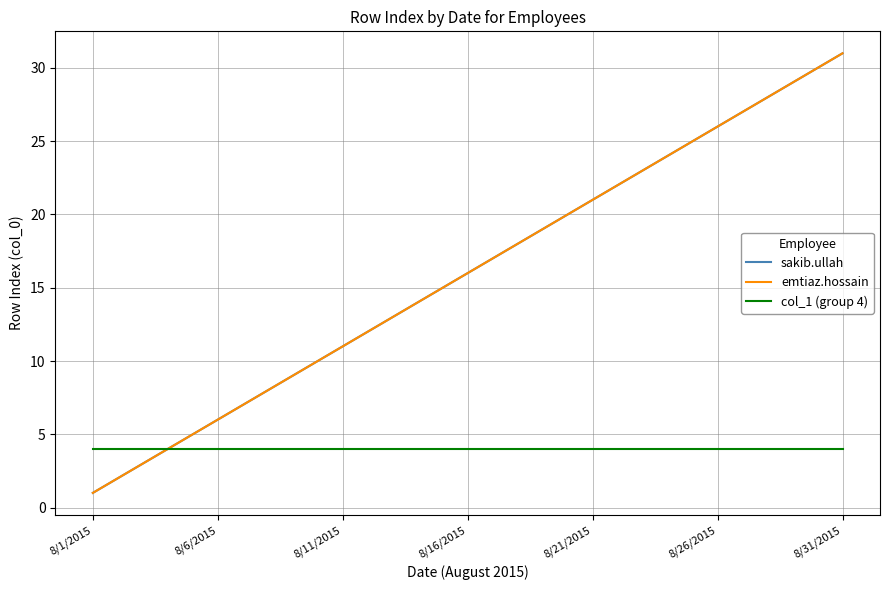

Is this an area chart (filled region under the line)?

No